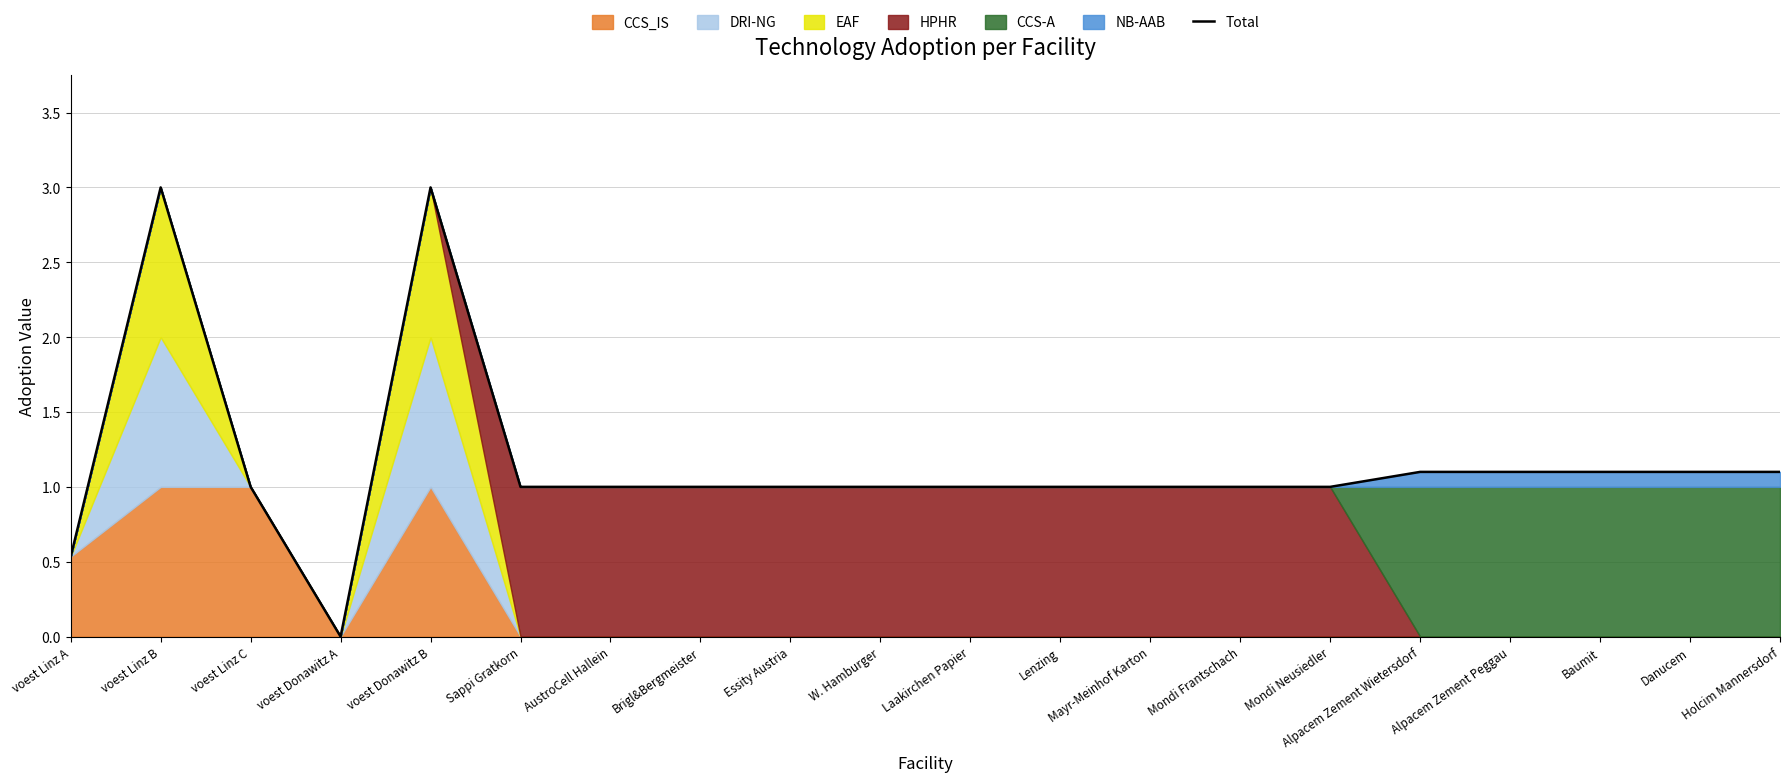

Reading right to left, extract all data points from this chart.

1.1	1.1	1.1	1.1	1.1	1.0	1.0	1.0	1.0	1.0	1.0	1.0	1.0	1.0	1.0	3.0	0.0	1.0	3.0	0.5